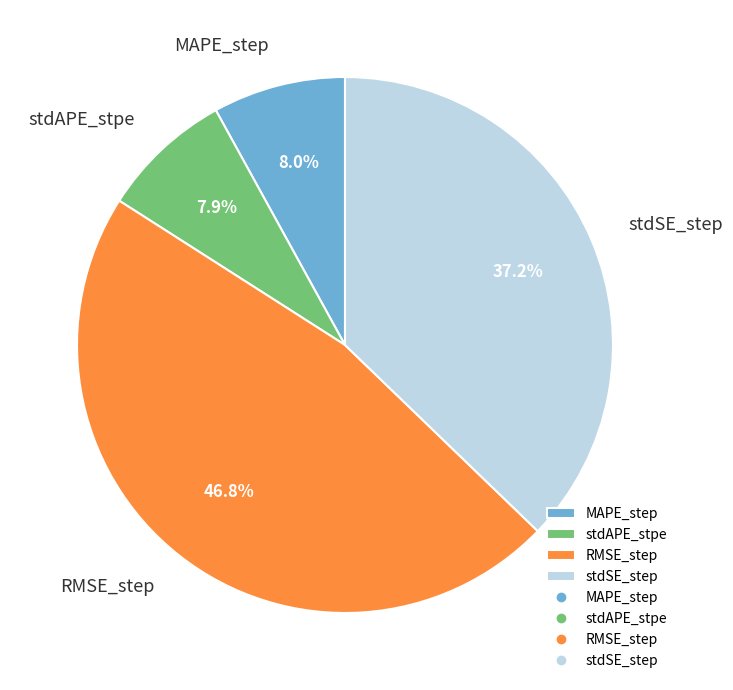

Between stdSE_step and MAPE_step, which is larger?

stdSE_step